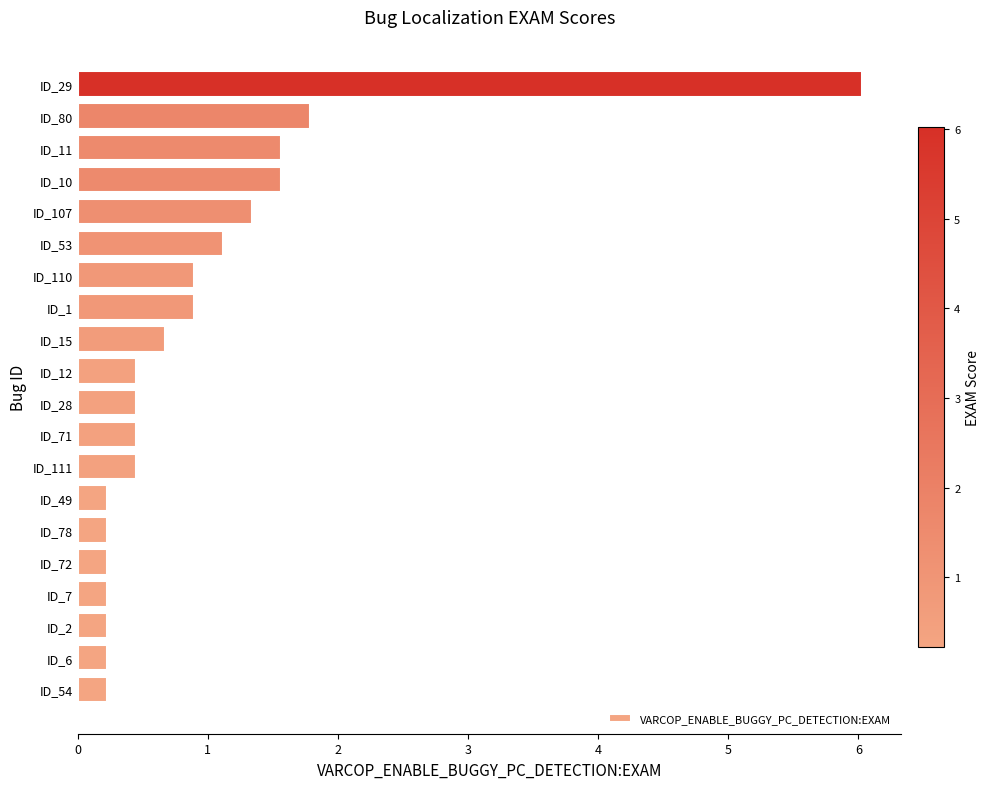

What is the sum of all values?

19.2